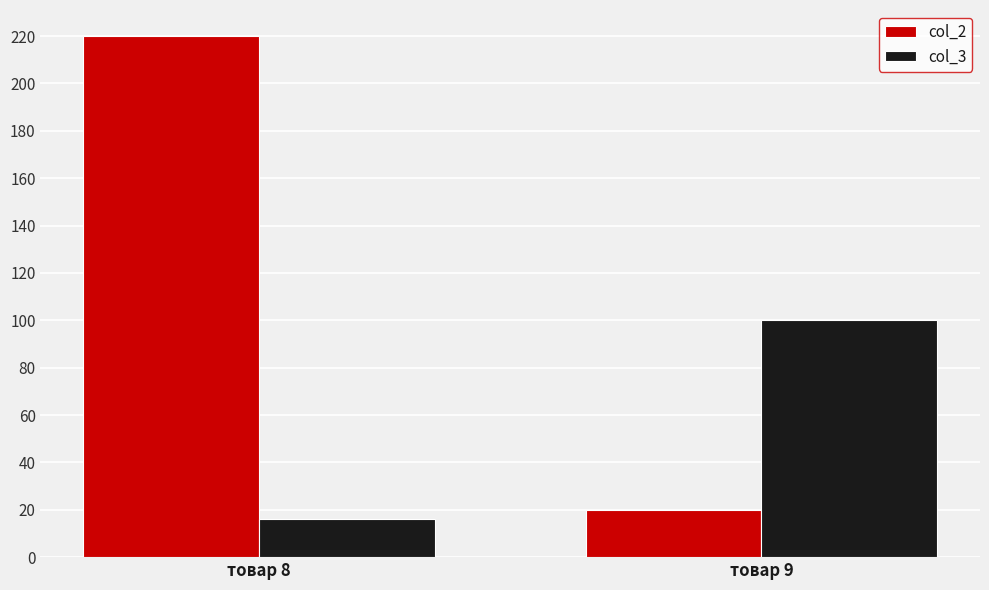

What is the total value across all series at товар 8?

236